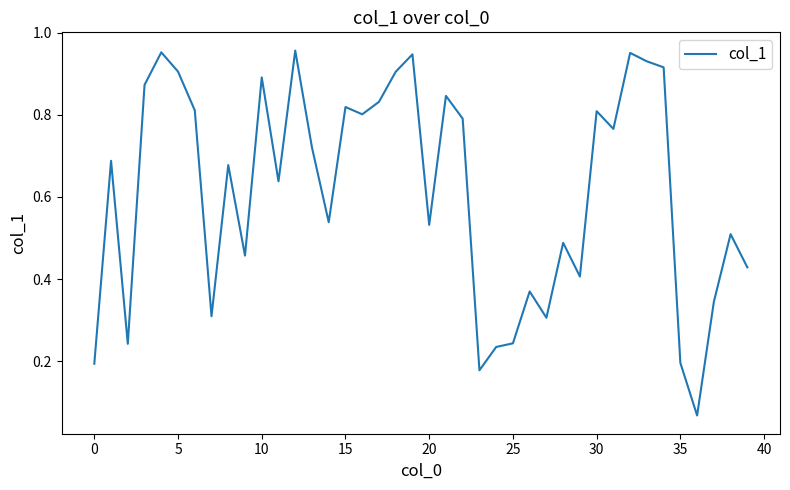

Does the chart have visible grid lines?

No